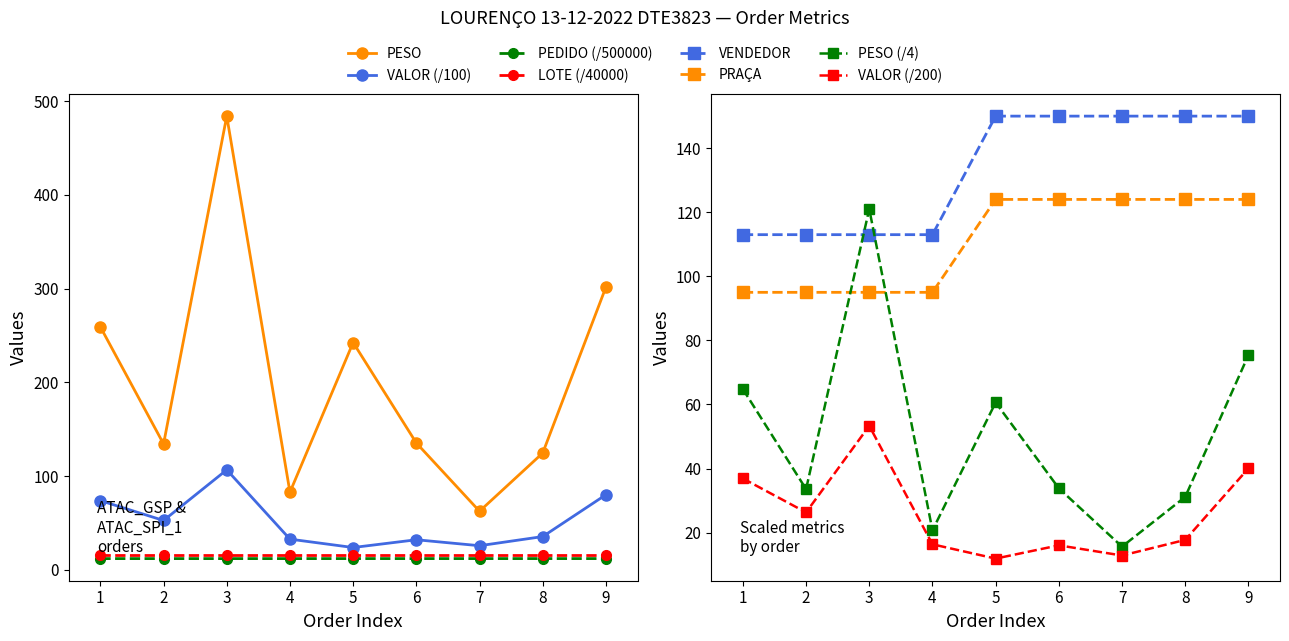

What is the sum of all PESO values?

1826.7